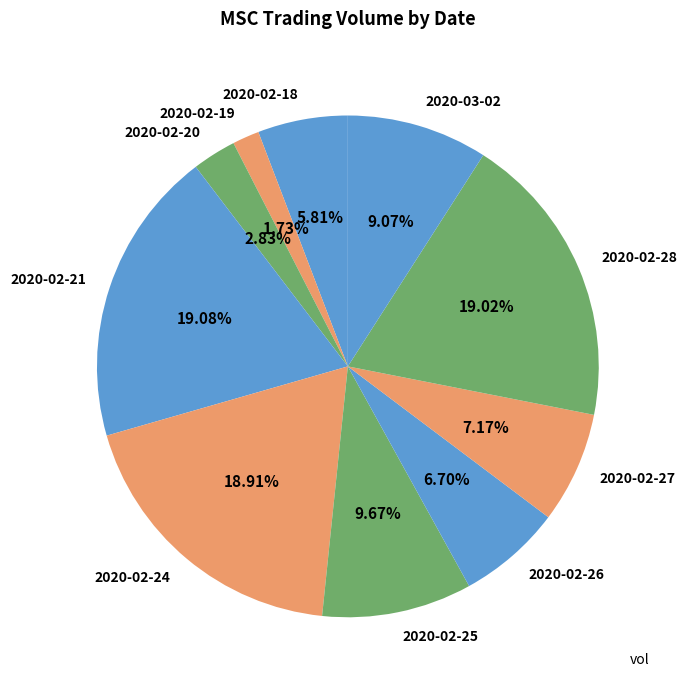

Is it true that 2020-02-21 is 7% of the pie?

False